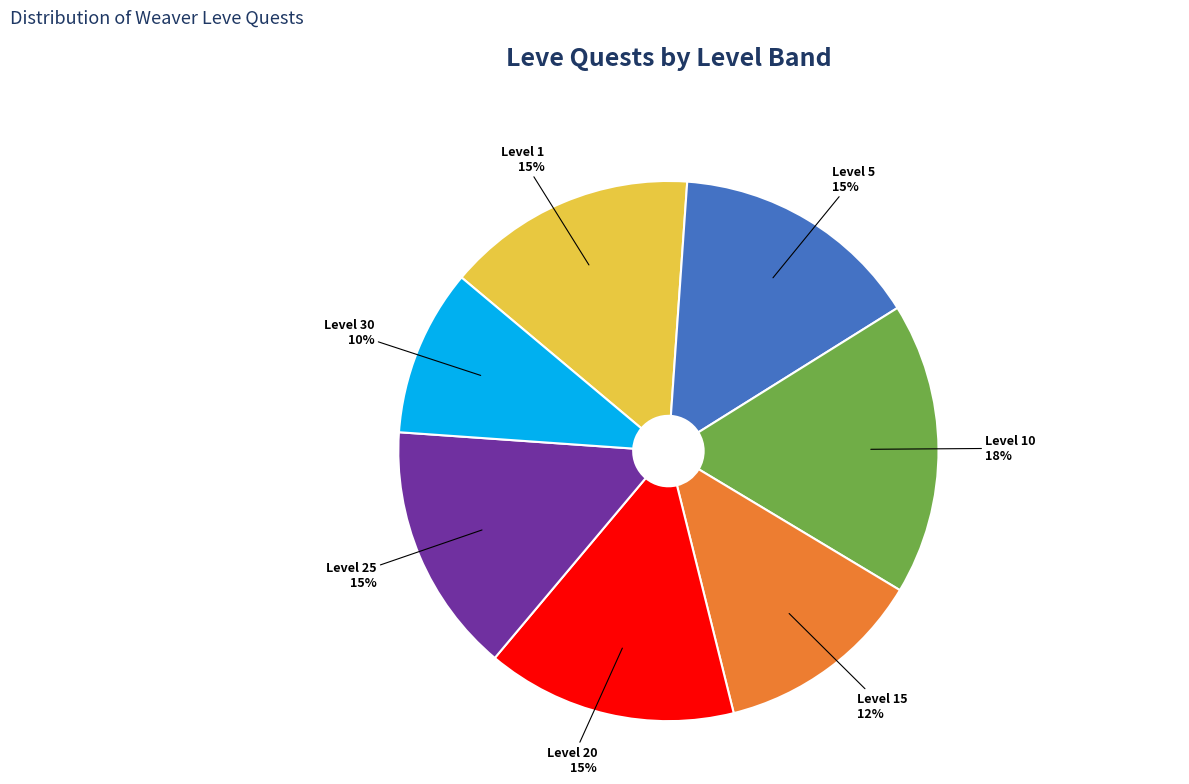

Does Level 1 represent more than half of the total?

No